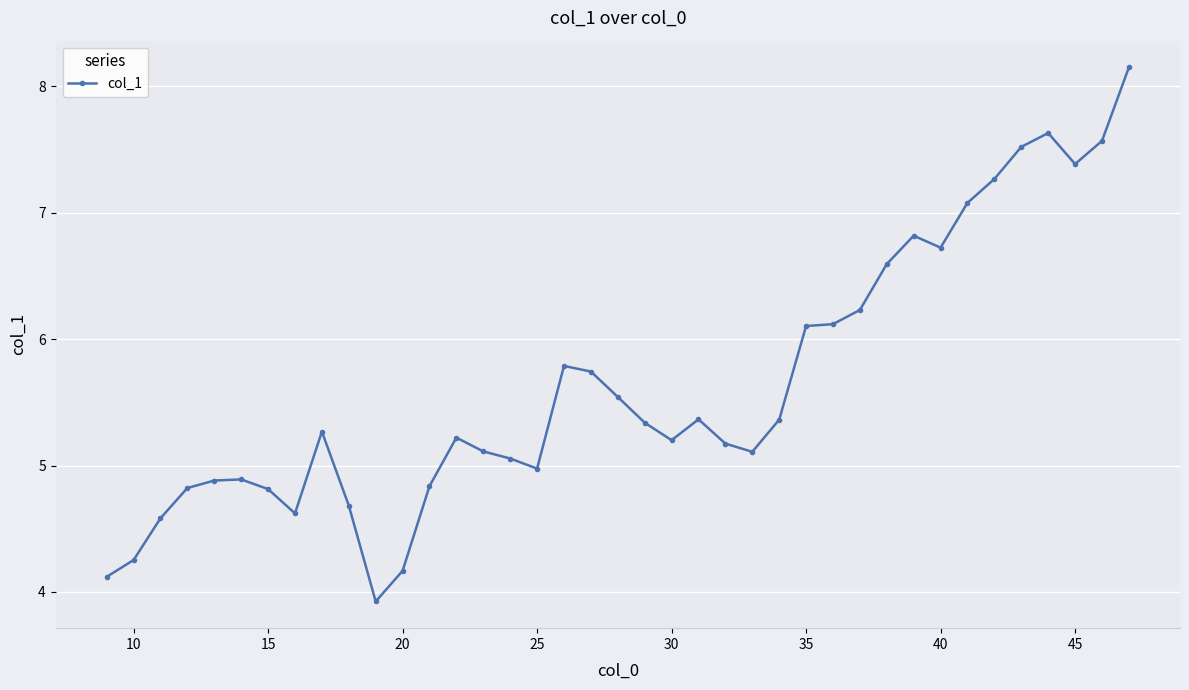

What is the sum of all values?

220.0